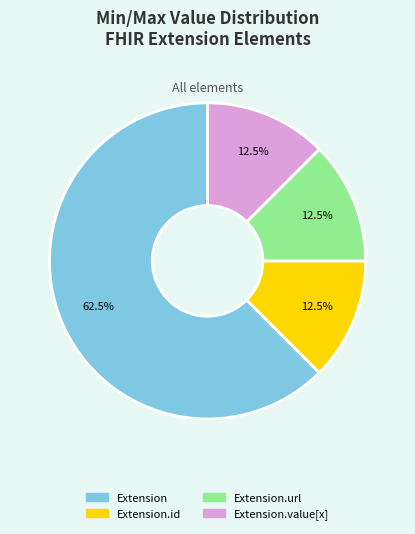

How many slices are in this pie chart?

4